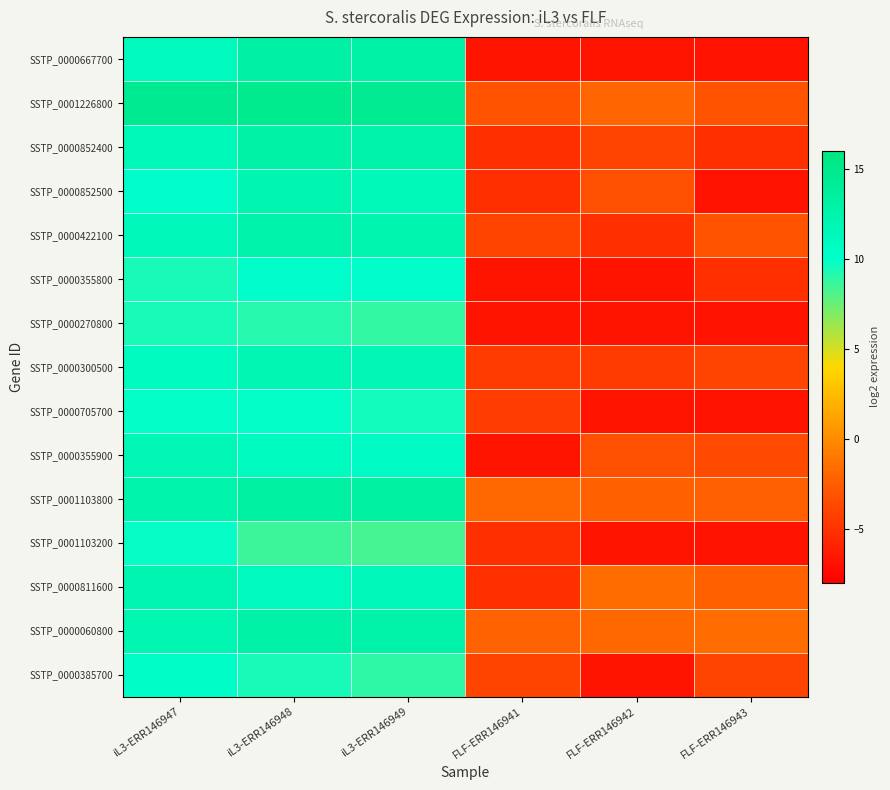

At which category is the sum across all series the highest?

iL3-ERR146948